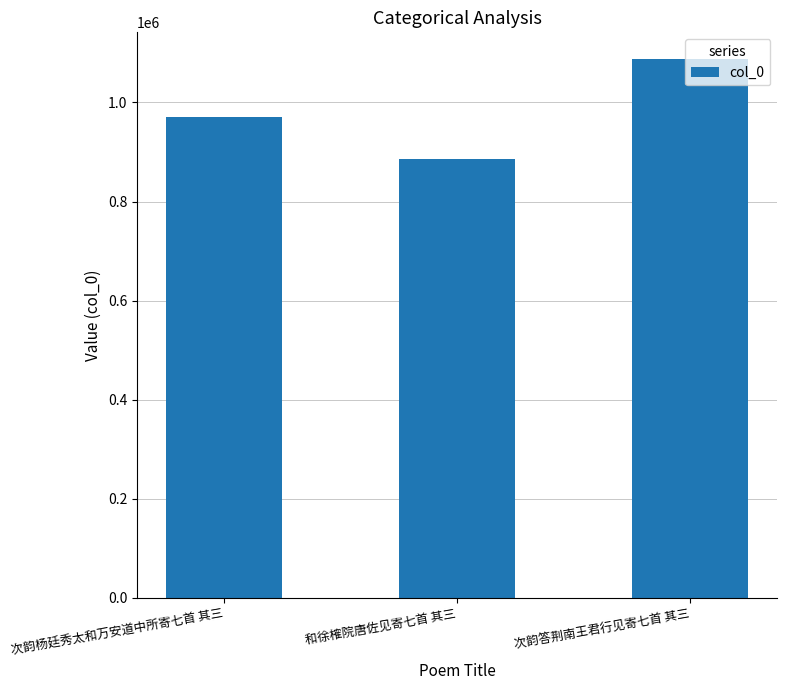

Which has a higher value, 次韵杨廷秀太和万安道中所寄七首 其三 or 次韵答荆南王君行见寄七首 其三?

次韵答荆南王君行见寄七首 其三